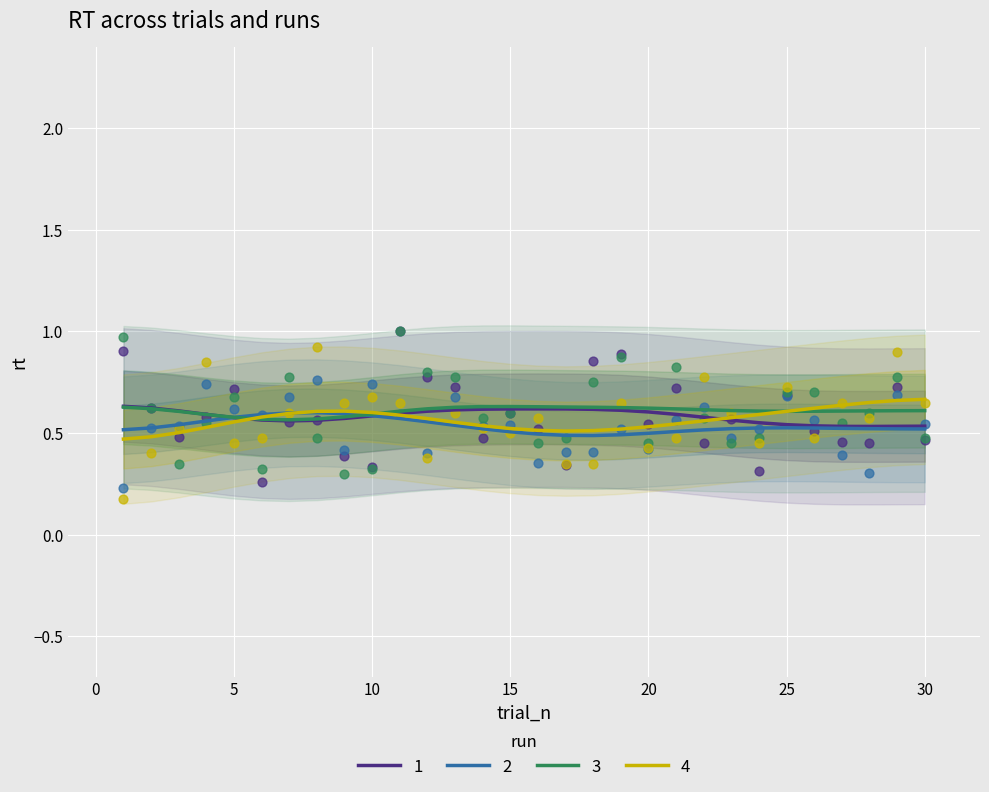

Which series has the largest total across all categories?

JS3